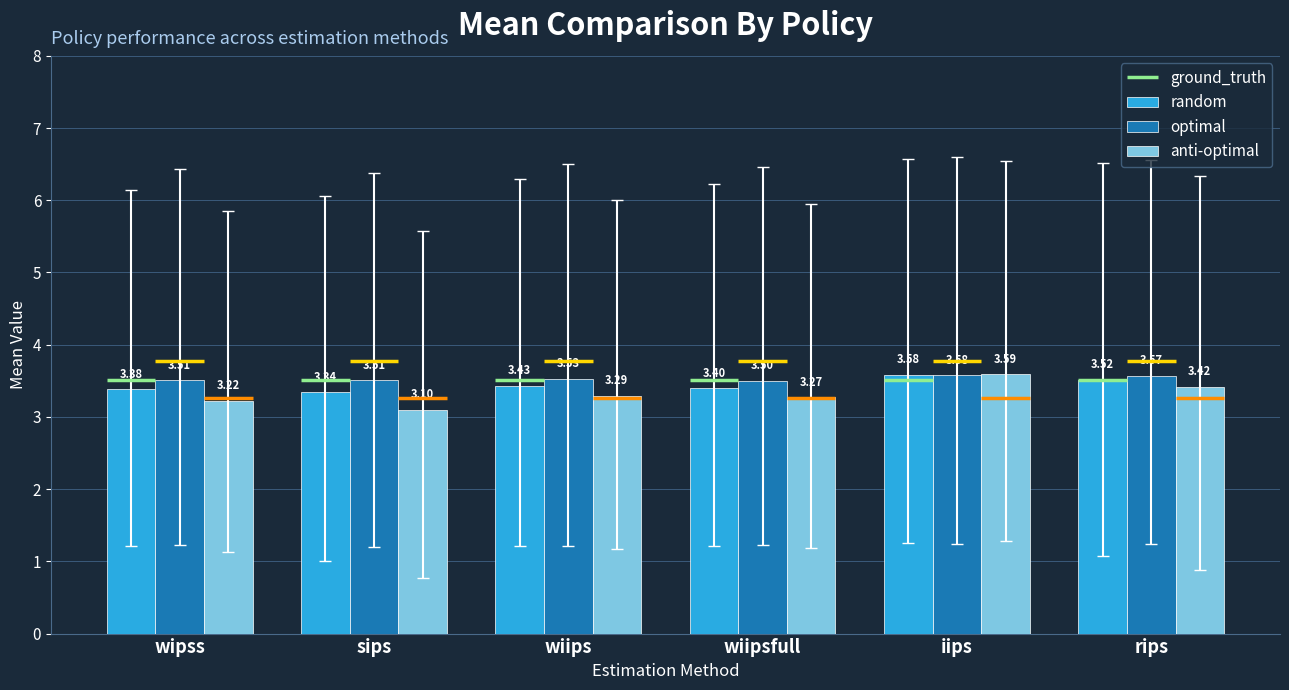

What is the total value across all series at iips?

10.7